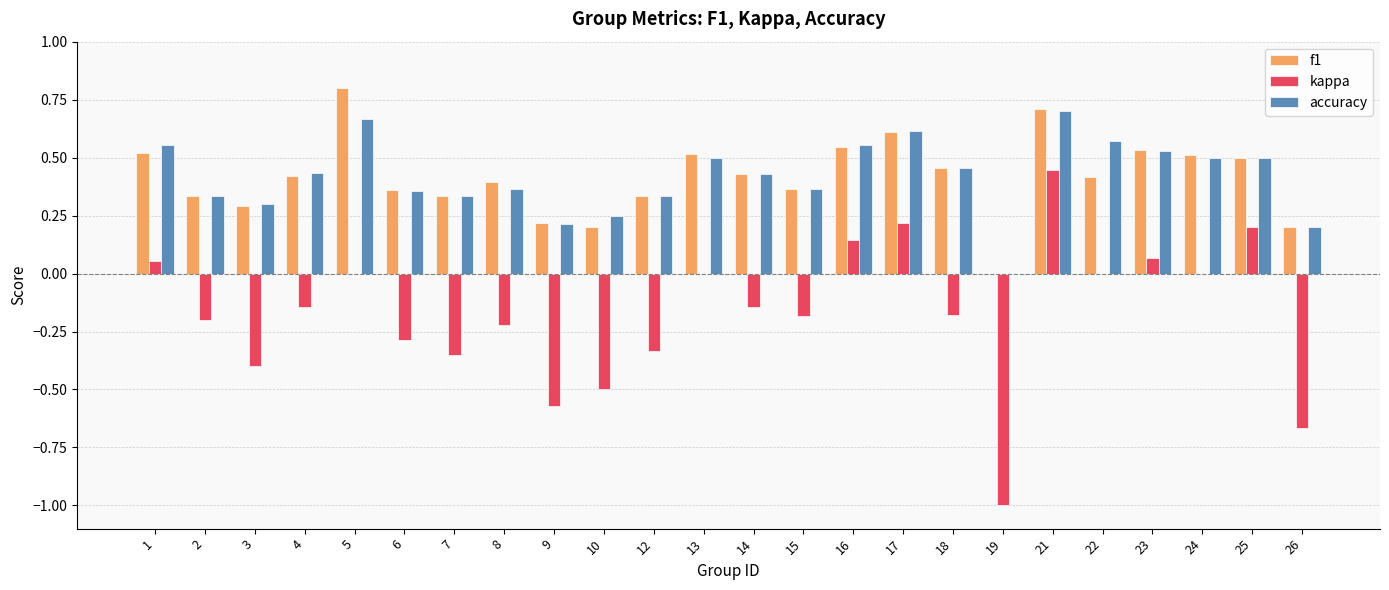

Which category has the highest value in the f1 series?

5